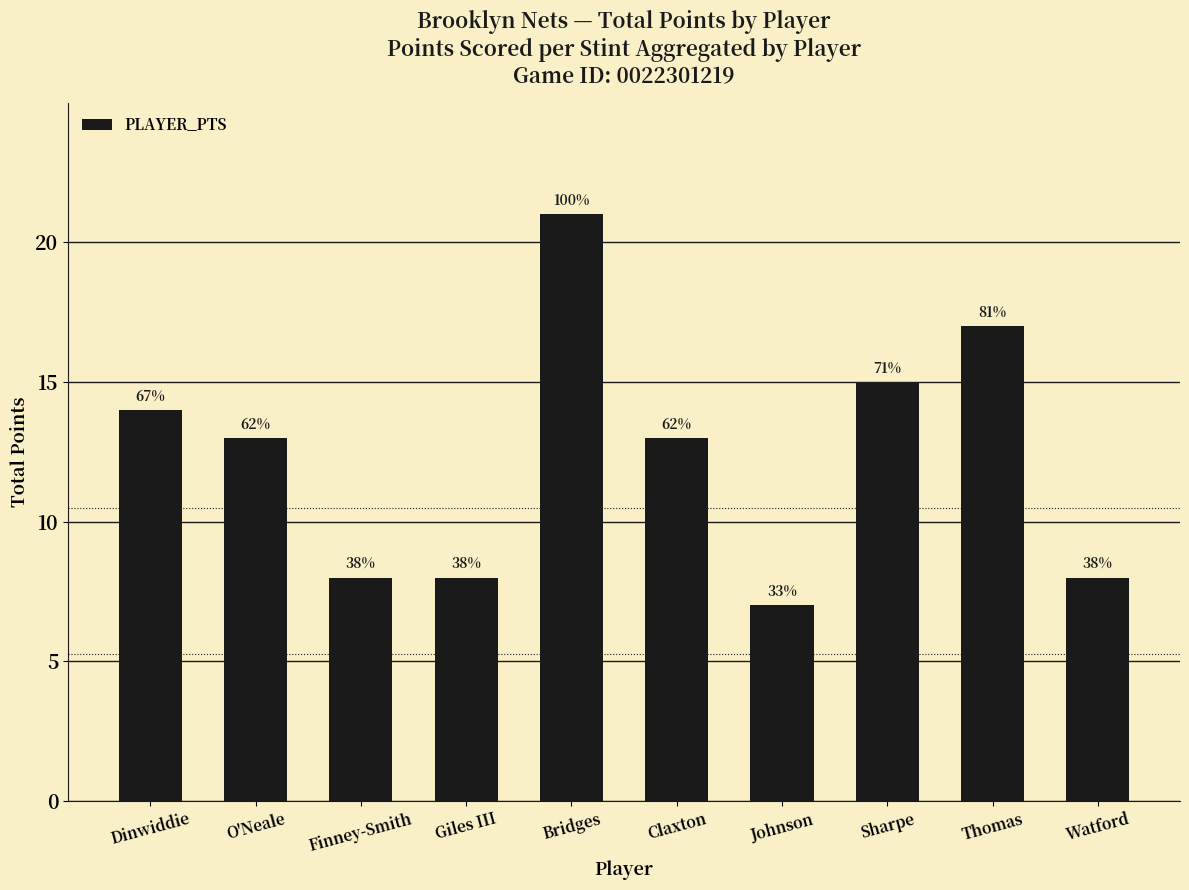

How many bars are there in total?

10